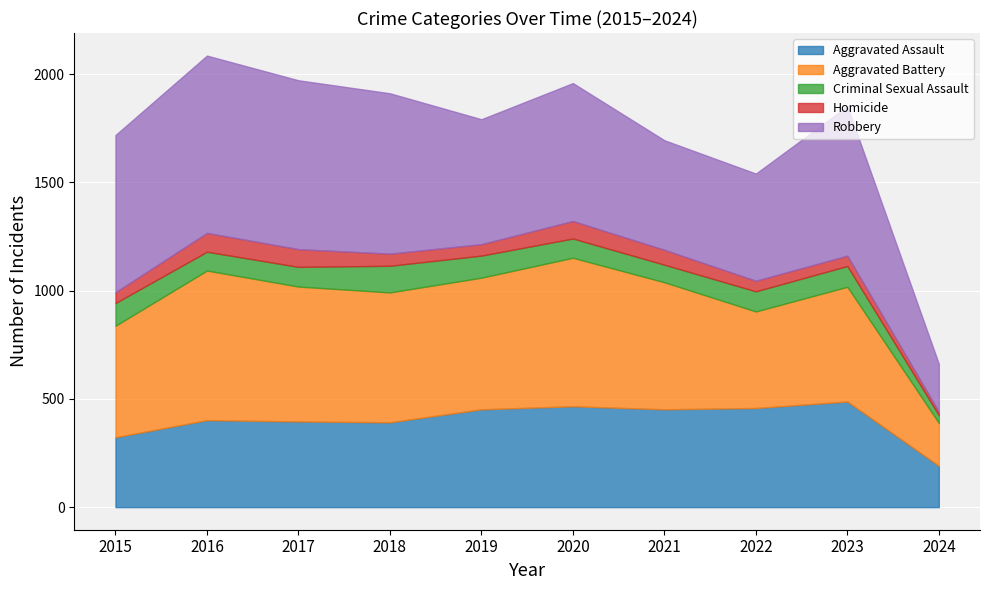

The Aggravated Battery series shows 515 at 2015. True or false?

True